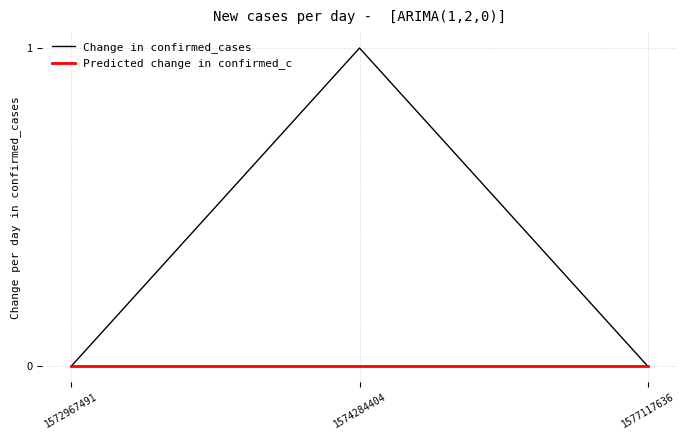

What is the approximate value of Change in confirmed_cases at 1574284404?

1